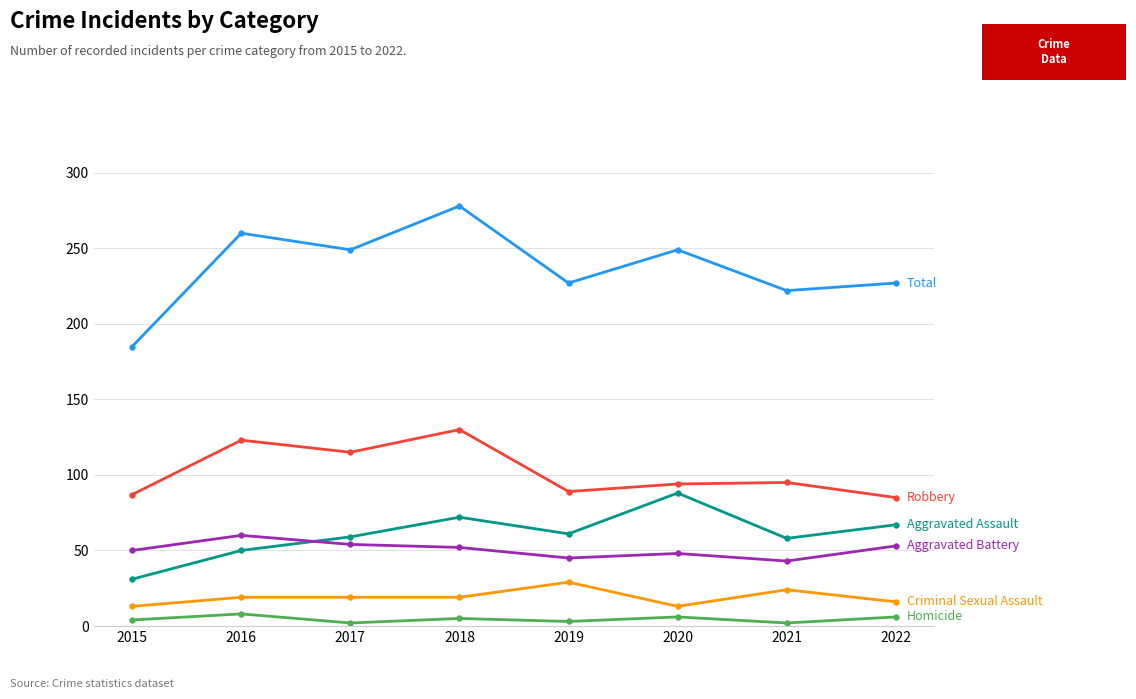

What is the spread (max minus min) of values at 2016?

252